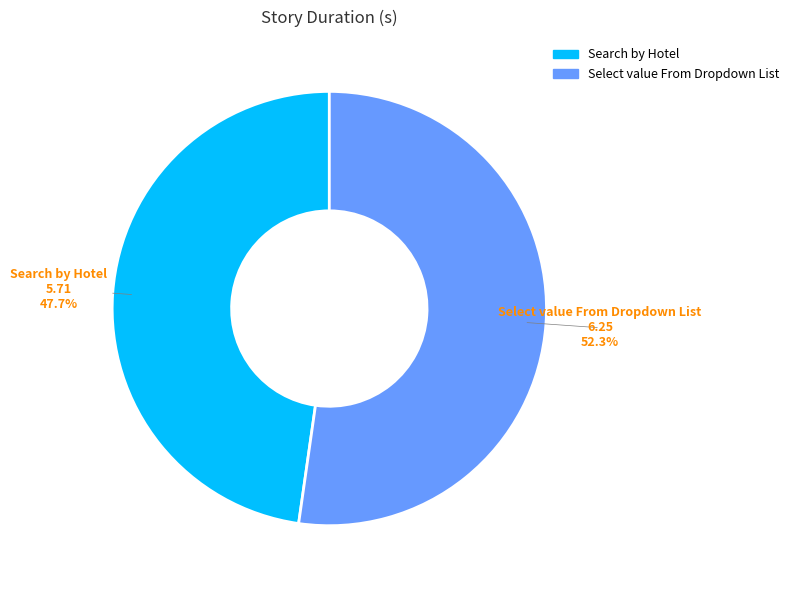

Which category has the biggest portion of the pie?

Select value From Dropdown List